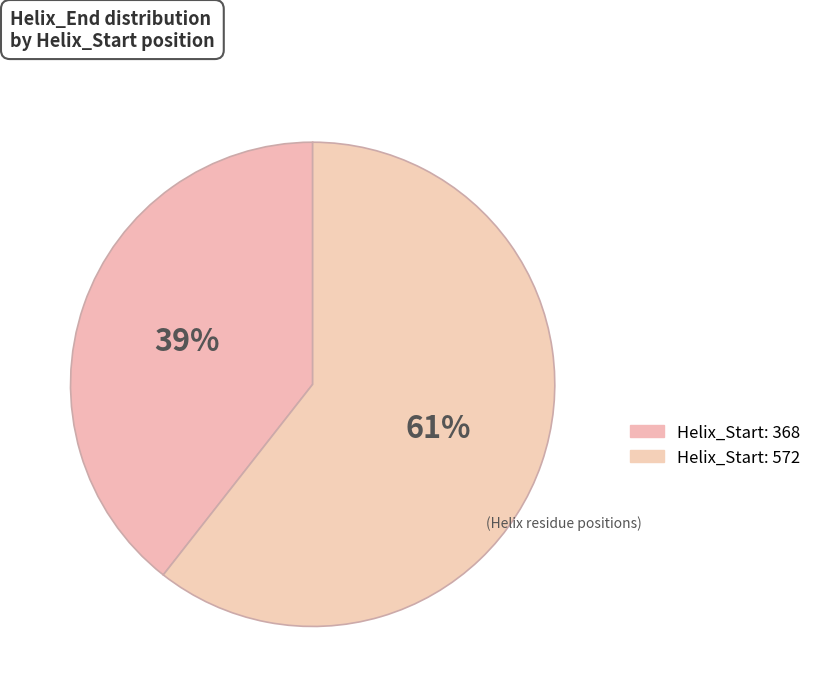

Is there any slice that represents more than half of the pie?

Yes